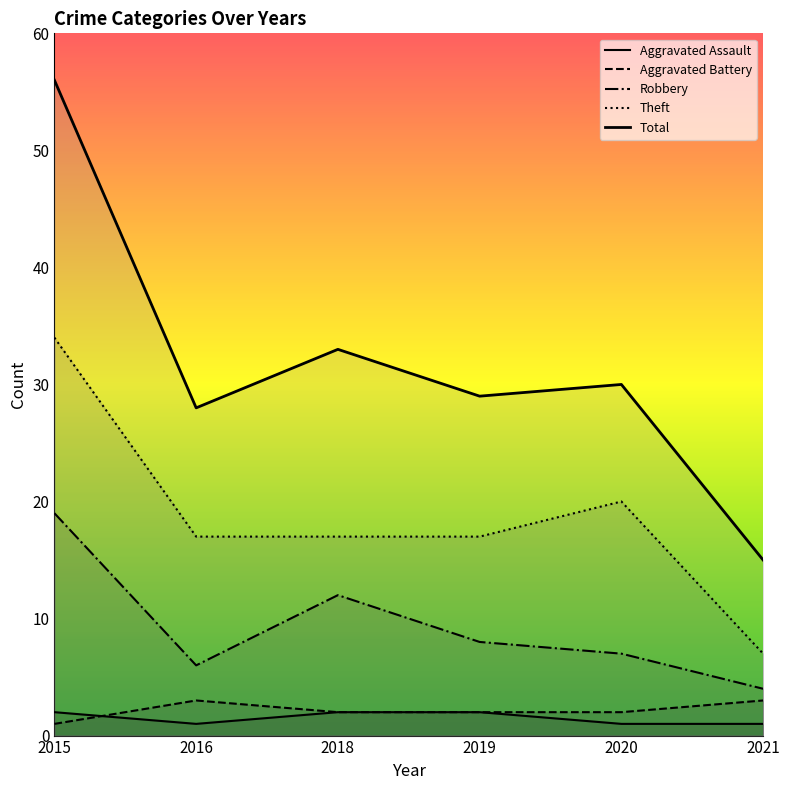

At which category does Robbery reach its first local peak?

2018